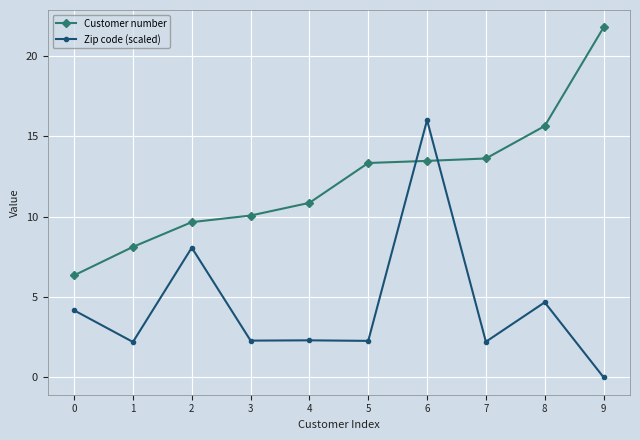

What is the value of the Customer number point at the 7th from the left?

13.5